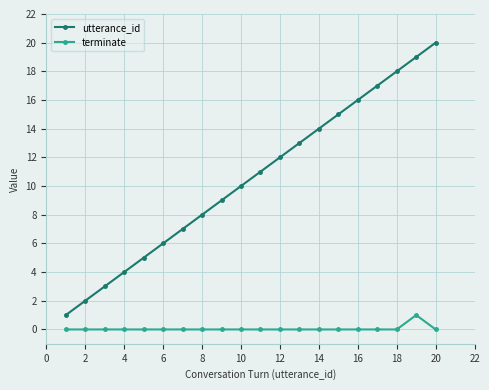

Which series has the largest total across all categories?

utterance_id